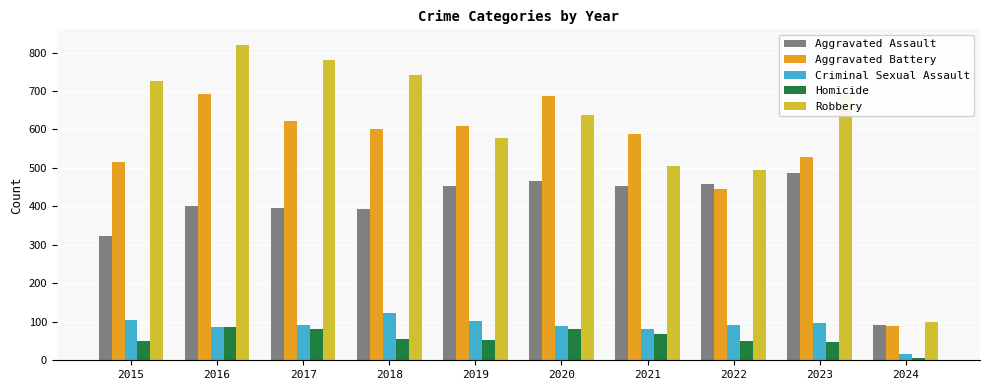

What is the sum of the Robbery values at 2022 and 2017?

1275